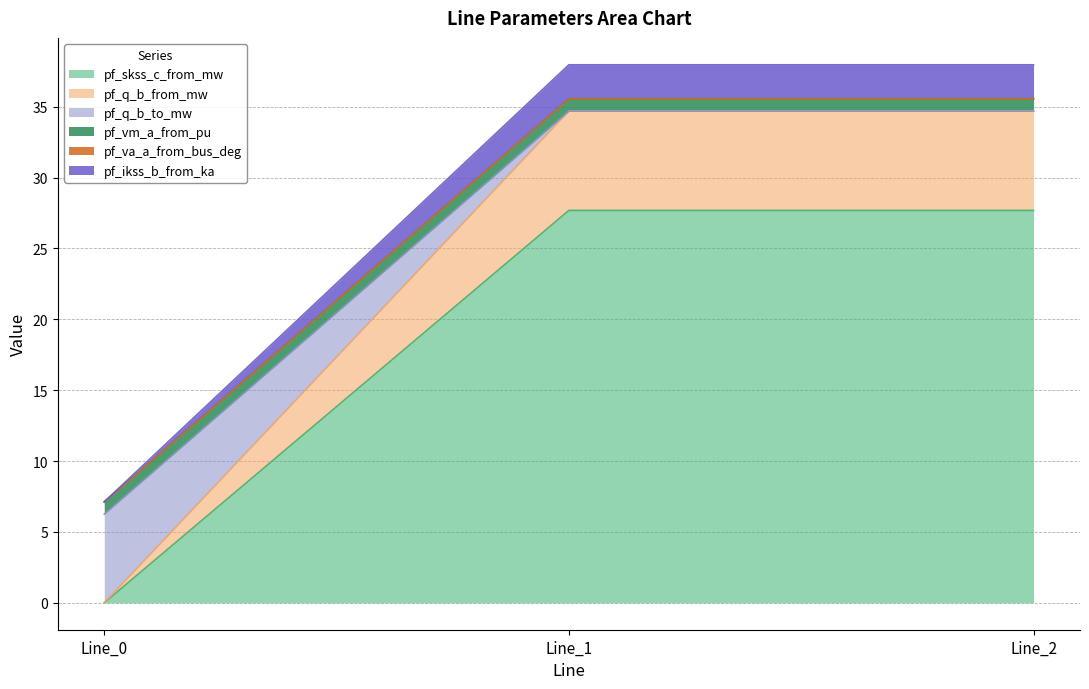

Is it true that pf_skss_c_from_mw equals 41.4 at Line_1?

False